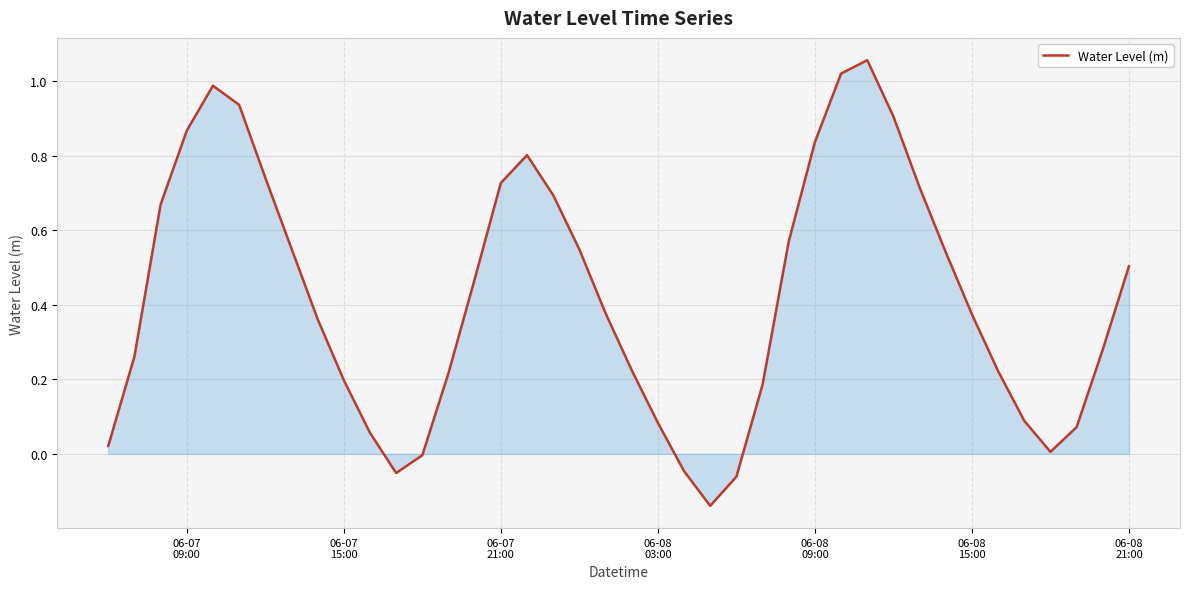

What is the difference between the maximum and minimum values?

1.2